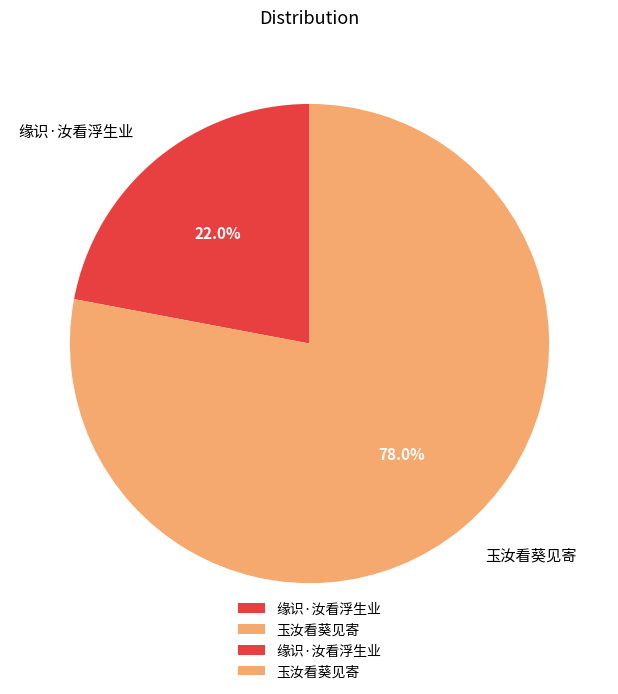

The 缘识·汝看浮生业 slice represents 22% of the pie. True or false?

True